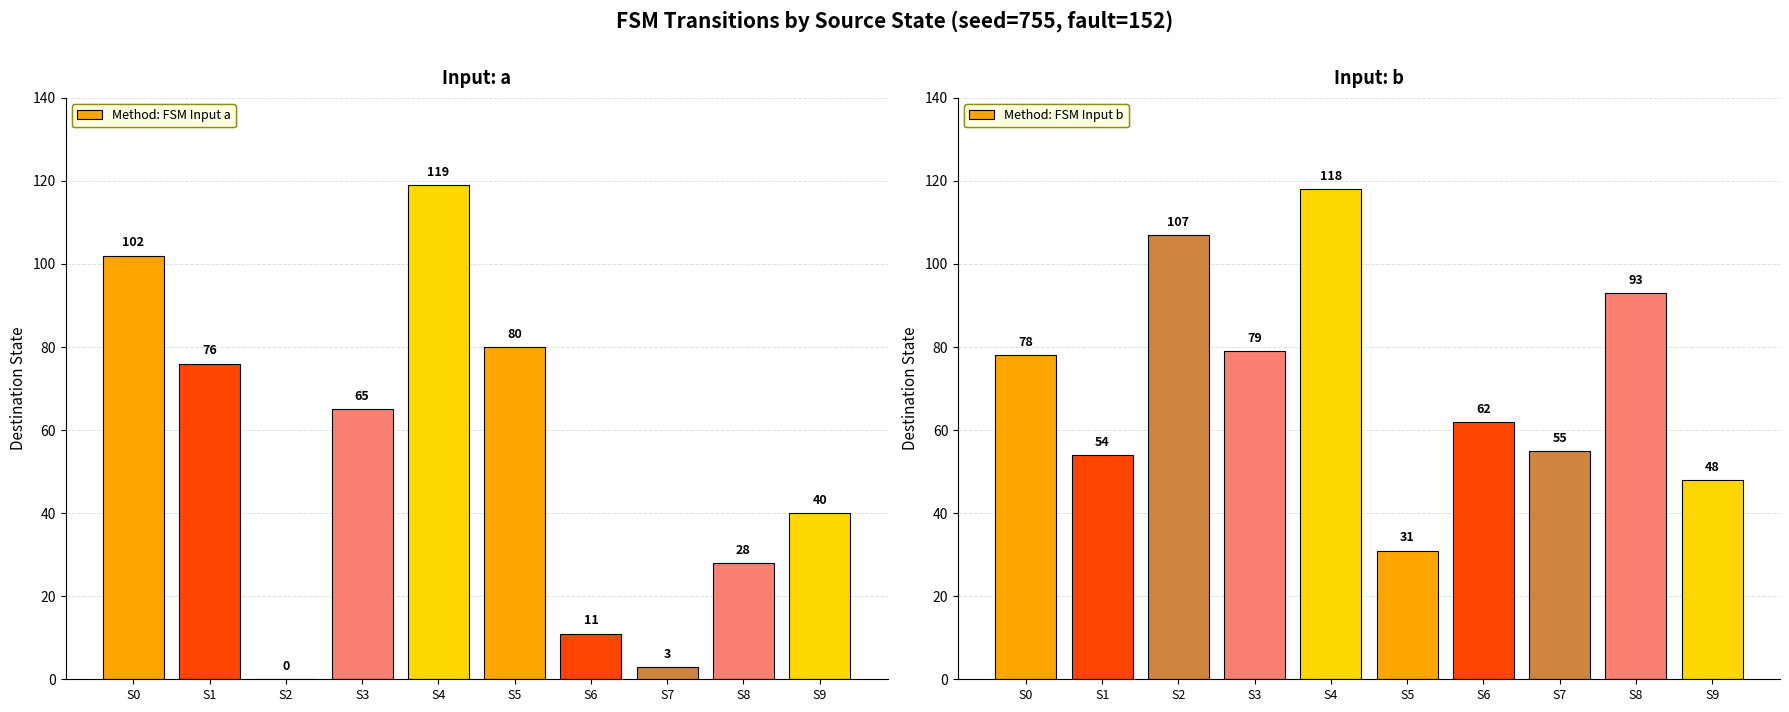

True or false: destination_state_a has a value of 28 at S3.

False